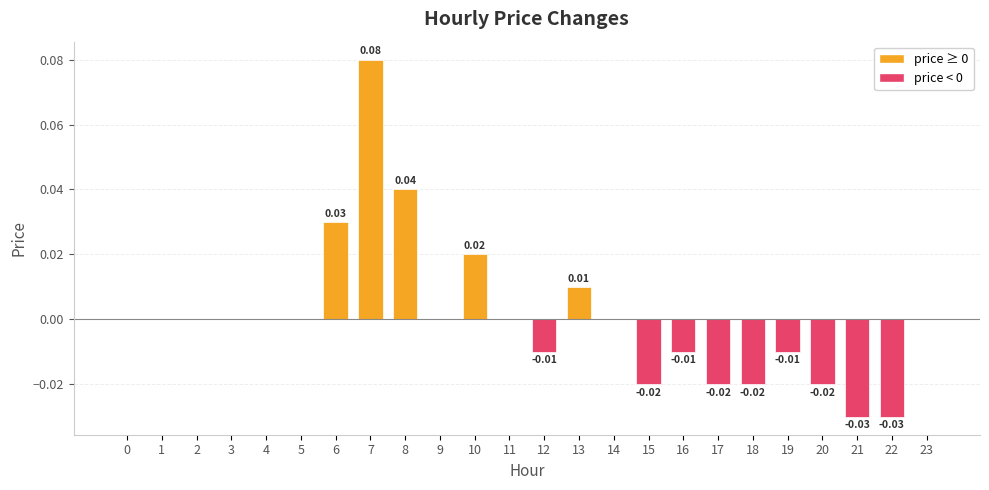

Reading right to left, extract all data points from this chart.

23=0.0	22=-0.0	21=-0.0	20=-0.0	19=-0.0	18=-0.0	17=-0.0	16=-0.0	15=-0.0	14=0.0	13=0.0	12=-0.0	11=0.0	10=0.0	9=0.0	8=0.0	7=0.1	6=0.0	5=0.0	4=0.0	3=0.0	2=0.0	1=0.0	0=0.0